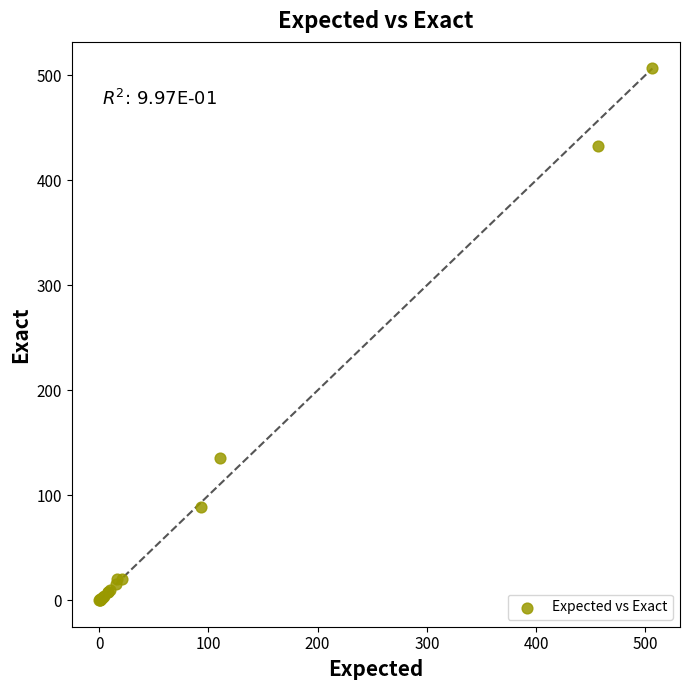

What Y value in the scatter plot is closest to 253?

136.0